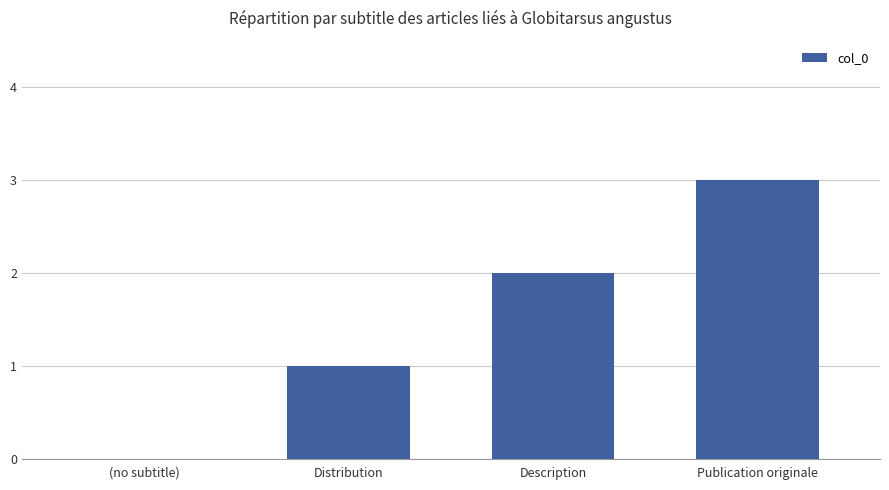

Between Publication originale and Distribution, which is larger?

Publication originale